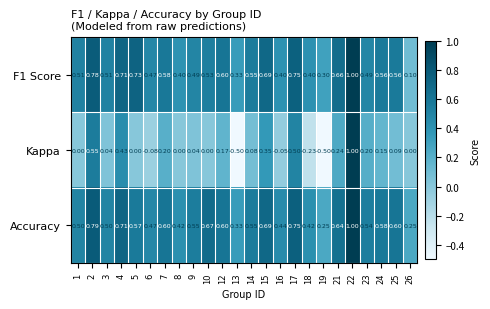

How many negative values does the Kappa series have?

5